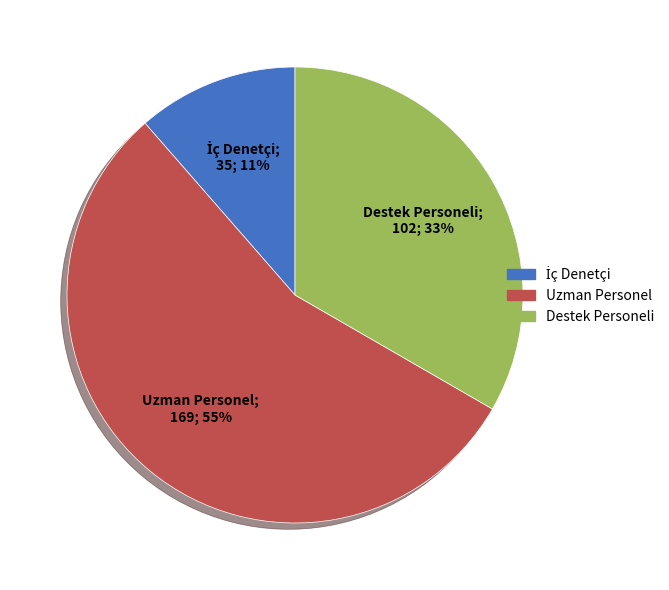

Which slice is the largest?

Uzman Personel